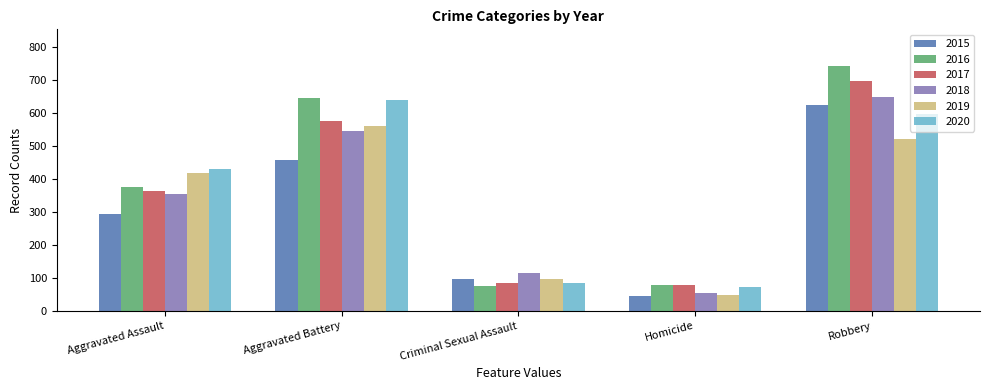

Does the chart contain any negative values?

No